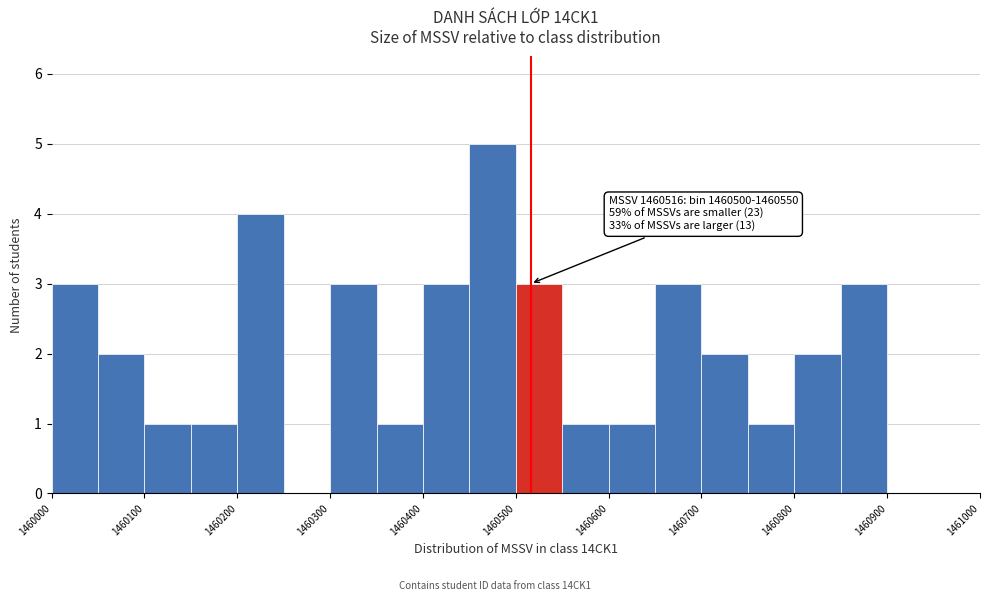

Over which range of the x-axis is the bar tallest?

1460450 to 1460500